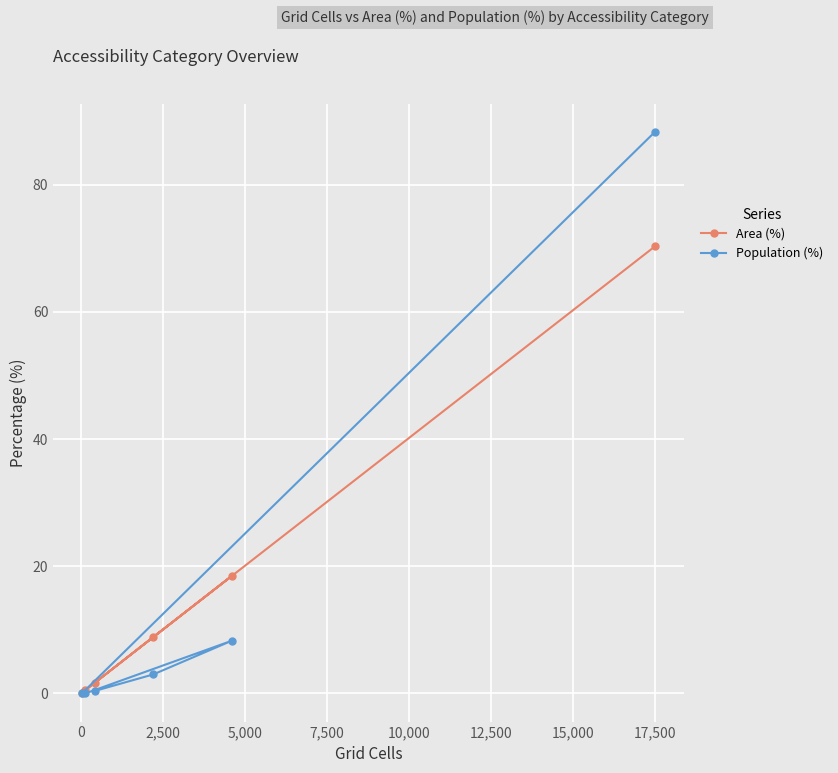

True or false: Area (%) has more than 1 points higher than both neighbors.

False